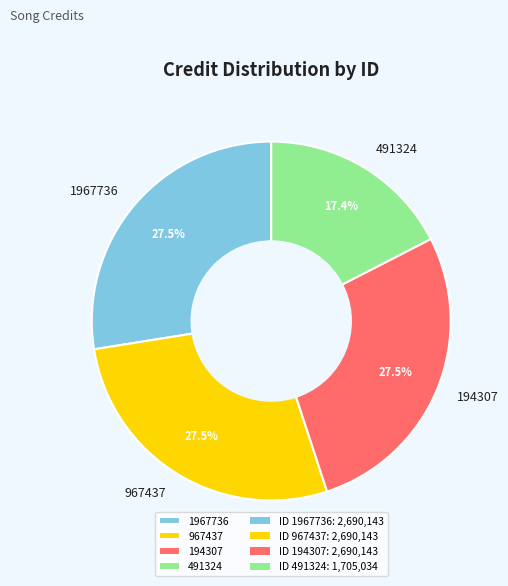

Is 967437 the majority of the pie?

No